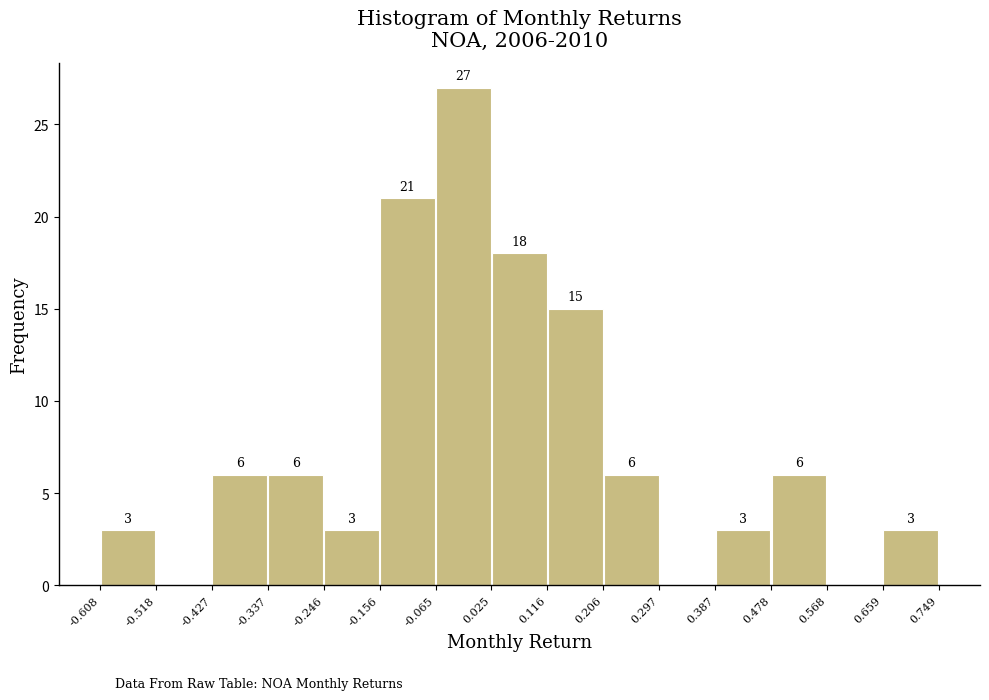

Which range on the x-axis has the tallest bar?

-0.065 to 0.025